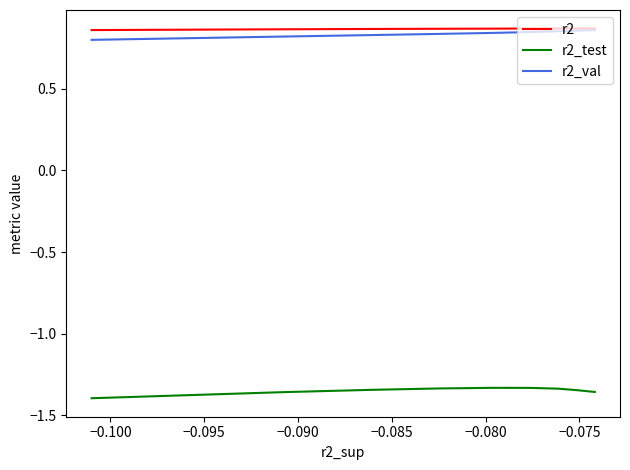

What is the label of the 7th point from the left?

−0.075